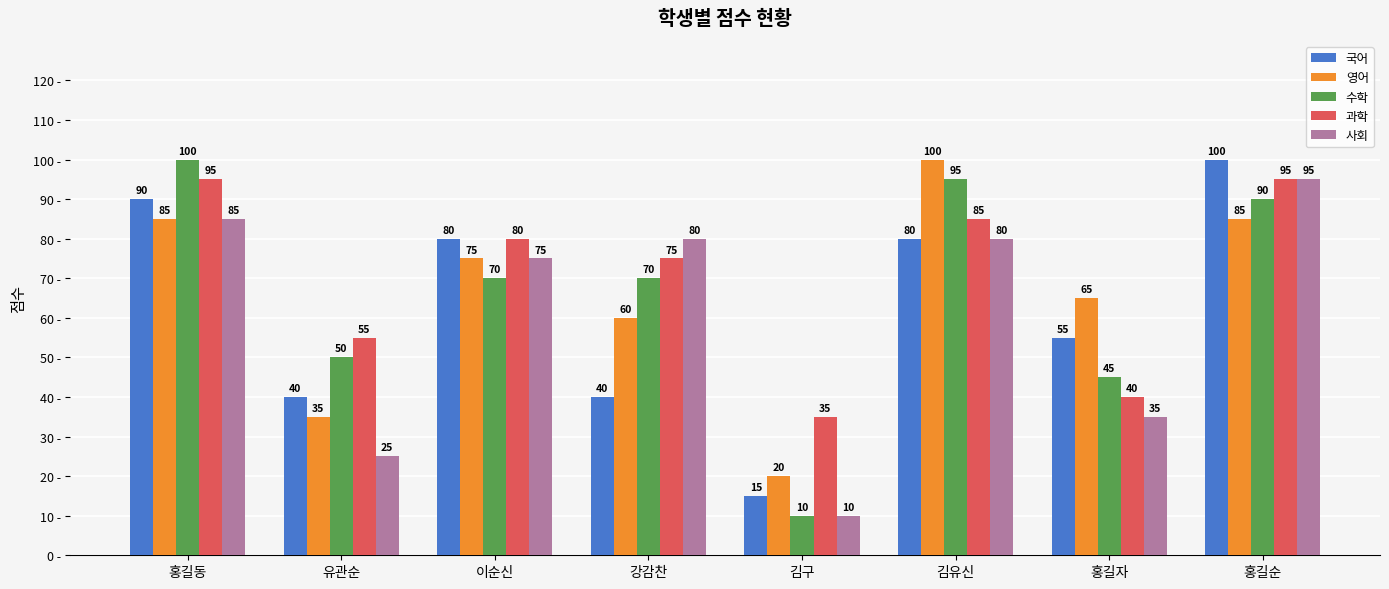

What are all the series names shown in the legend?

국어, 영어, 수학, 과학, 사회